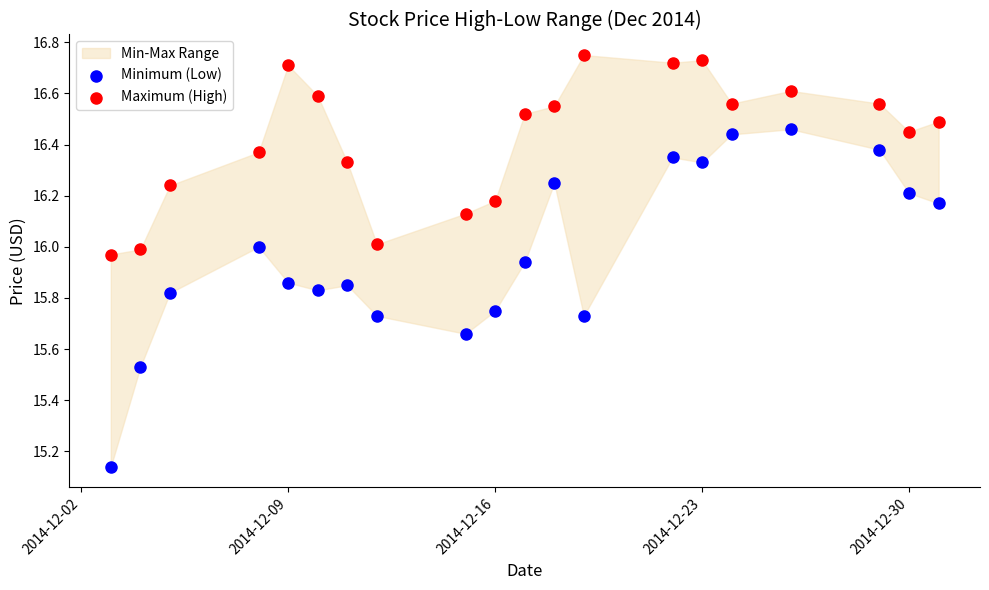

Which series has the largest Y range (max minus min)?

Minimum (Low)